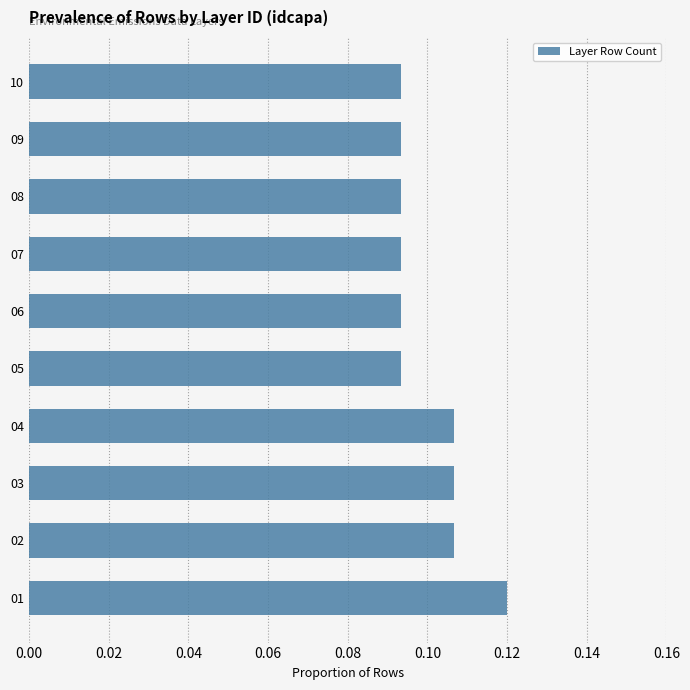

What is the sum of all values?

1.0